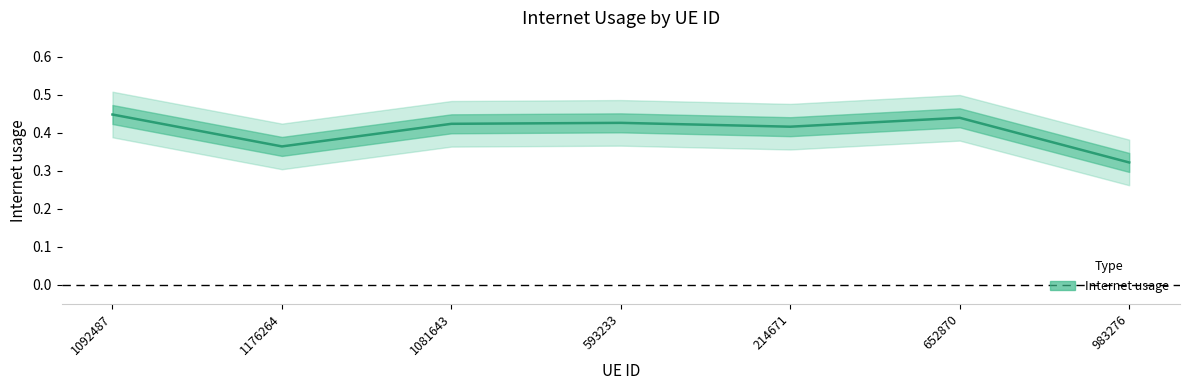

True or false: the data shows 0.4 at 1081643.

True